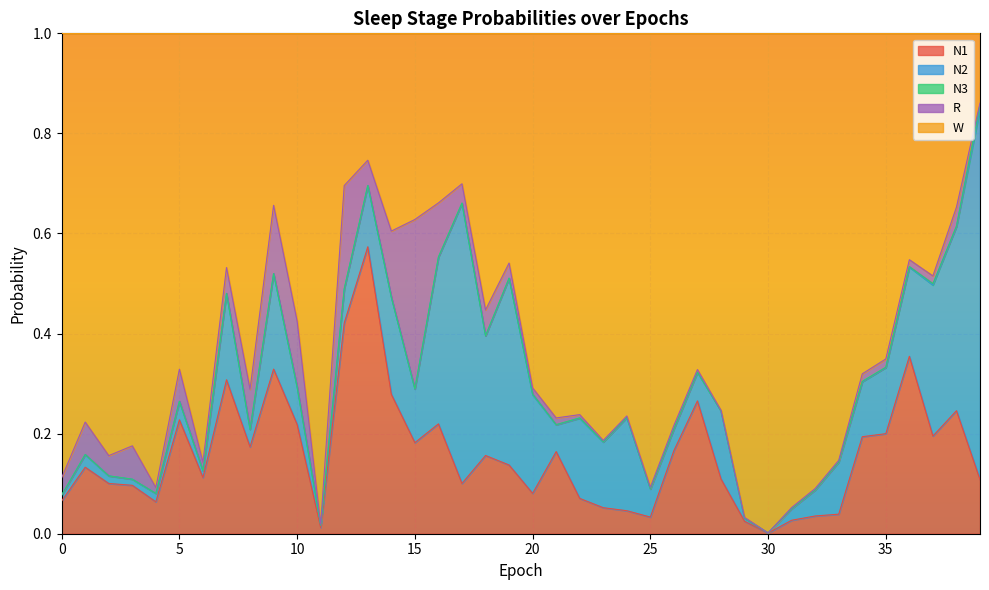

Which has a higher value, 22 or 29?

22